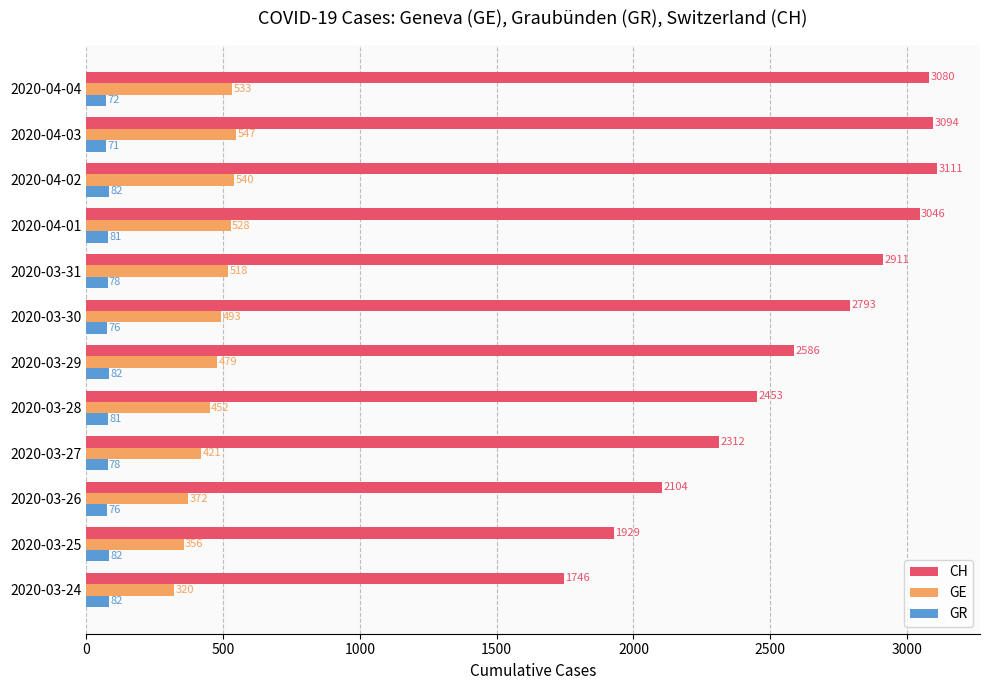

The value of GR at 2020-04-04 is 72. True or false?

True